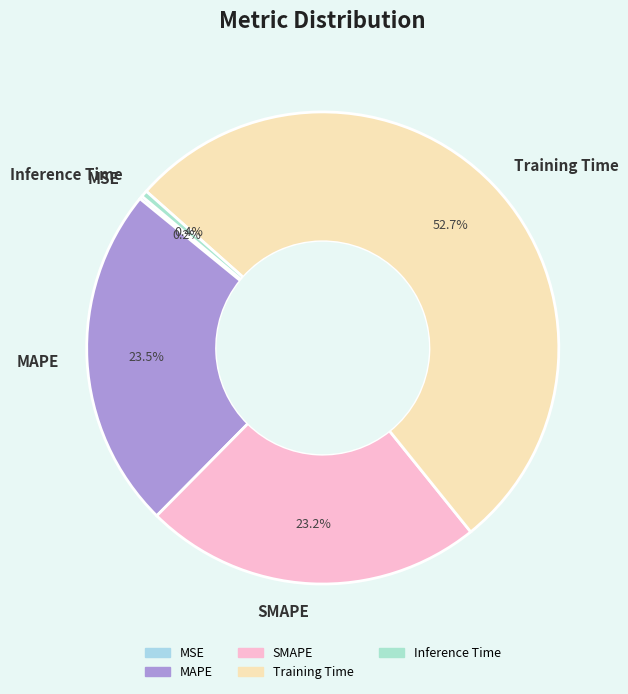

Does any single category account for the majority?

Yes